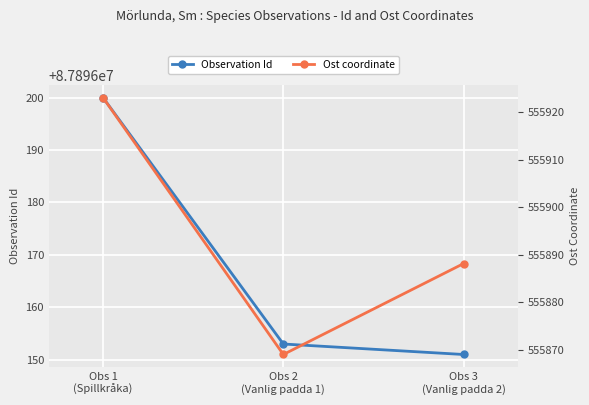

True or false: Ost coordinate has a value of 555888.1 at Obs 3
(Vanlig padda 2).

True